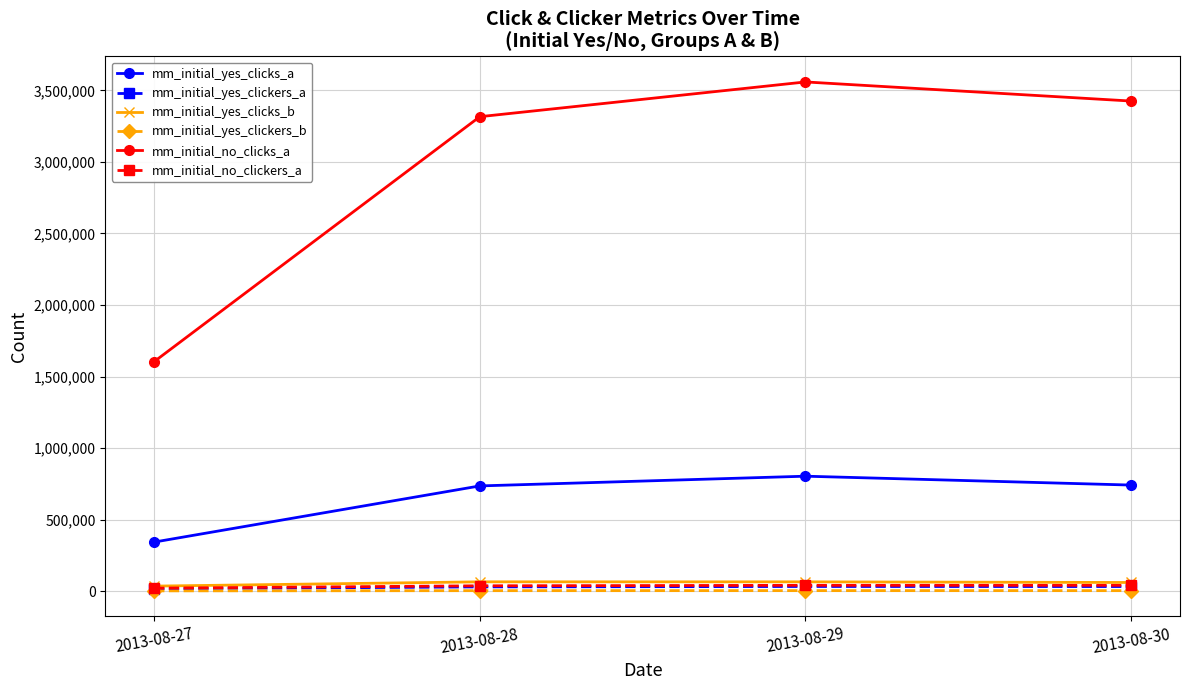

True or false: mm_initial_yes_clickers_b has more than 1 interior local peaks.

False